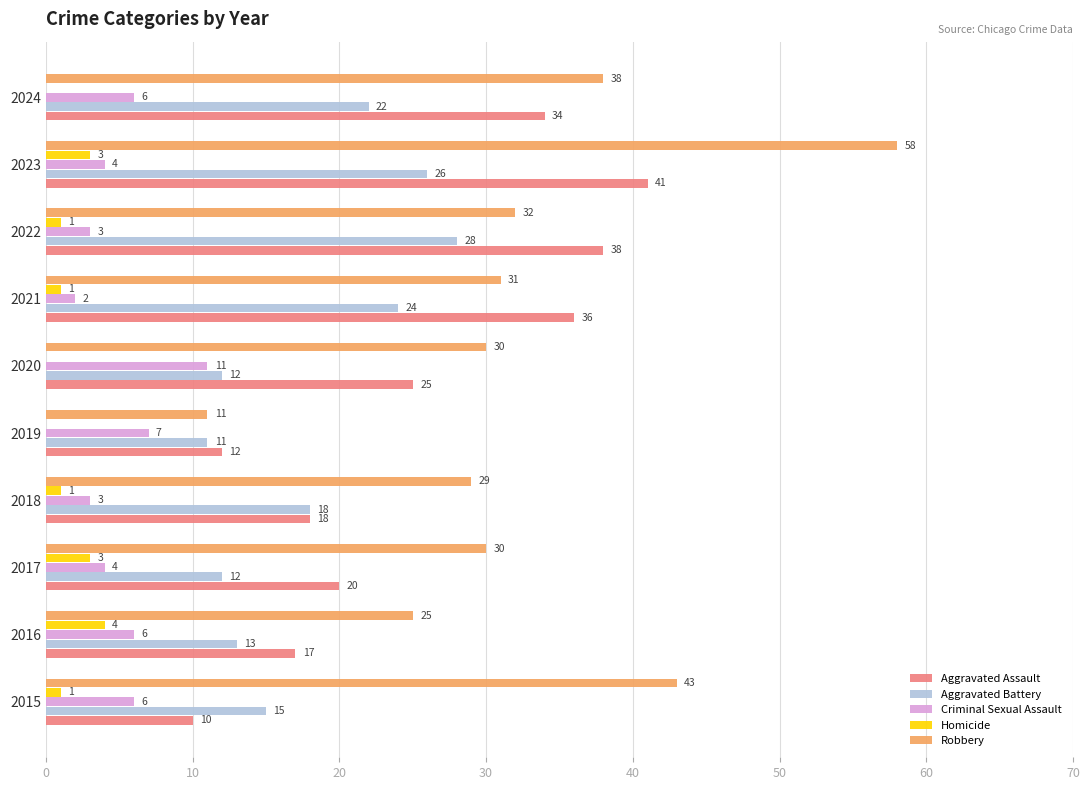

Which series changed the most between 2018 and 2019?

Robbery